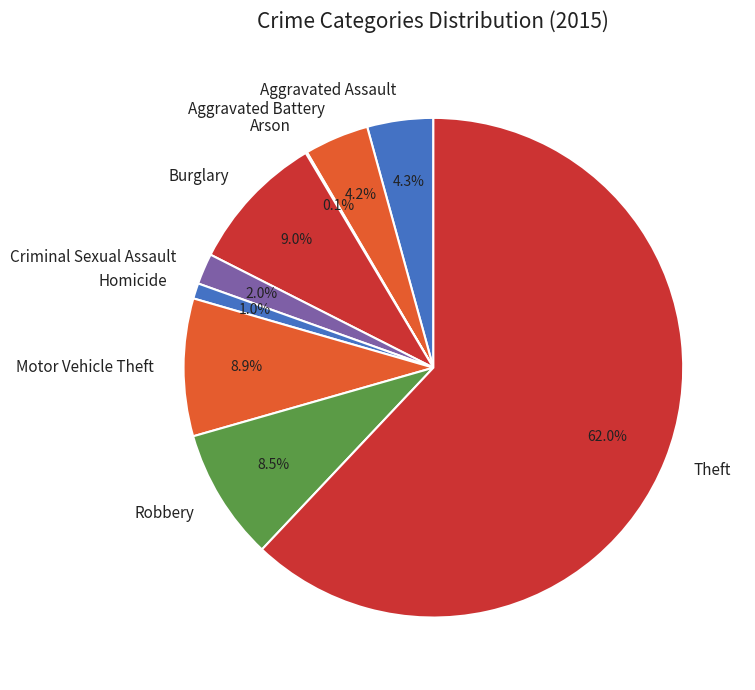

What percentage do Burglary and Aggravated Battery together represent?

13.2%